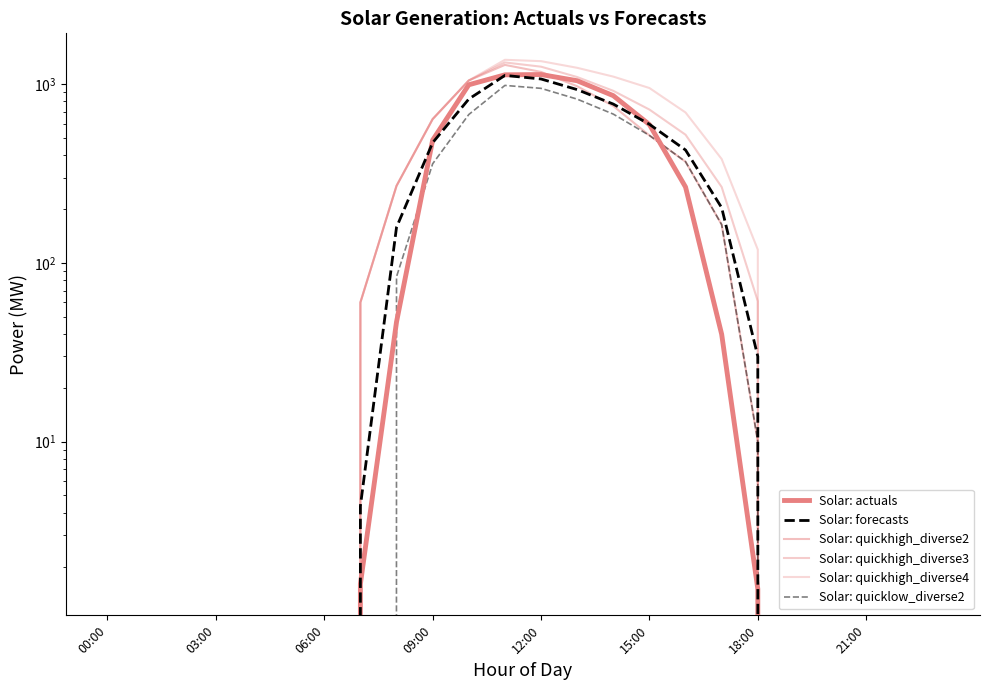

Reading left to right, extract all data points from this chart.

Solar: actuals: 0.0	0.0	0.0	0.0	0.0	0.0	0.0	1.6	46.7	485.4	990.4	1125.6	1130.0	1043.4	860.8	593.1	265.3	39.8	1.5	0.0	0.0	0.0	0.0	0.0
Solar: forecasts: 0.0	0.0	0.0	0.0	0.0	0.0	0.0	4.4	158.1	469.6	824.1	1117.4	1067.1	930.6	772.3	595.5	427.4	203.4	29.9	0.0	0.0	0.0	0.0	0.0
Solar: quickhigh_diverse2: 0.0	0.0	0.0	0.0	0.0	0.0	0.0	60.0	269.4	636.6	1046.7	1279.6	1168.9	971.9	753.1	515.8	367.6	163.5	10.0	0.0	0.0	0.0	0.0	0.0
Solar: quickhigh_diverse3: 0.0	0.0	0.0	0.0	0.0	0.0	0.0	60.0	269.4	636.6	1046.7	1320.4	1250.4	1094.2	916.2	719.7	520.5	265.4	61.0	0.0	0.0	0.0	0.0	0.0
Solar: quickhigh_diverse4: 0.0	0.0	0.0	0.0	0.0	0.0	0.0	60.0	269.4	636.6	1046.7	1366.4	1342.5	1232.3	1100.3	949.9	693.1	380.5	118.5	0.0	0.0	0.0	0.0	0.0
Solar: quicklow_diverse2: 0.0	0.0	0.0	0.0	0.0	0.0	0.0	0.0	83.6	357.9	675.1	982.3	945.9	823.2	678.8	515.8	367.6	163.5	10.0	0.0	0.0	0.0	0.0	0.0